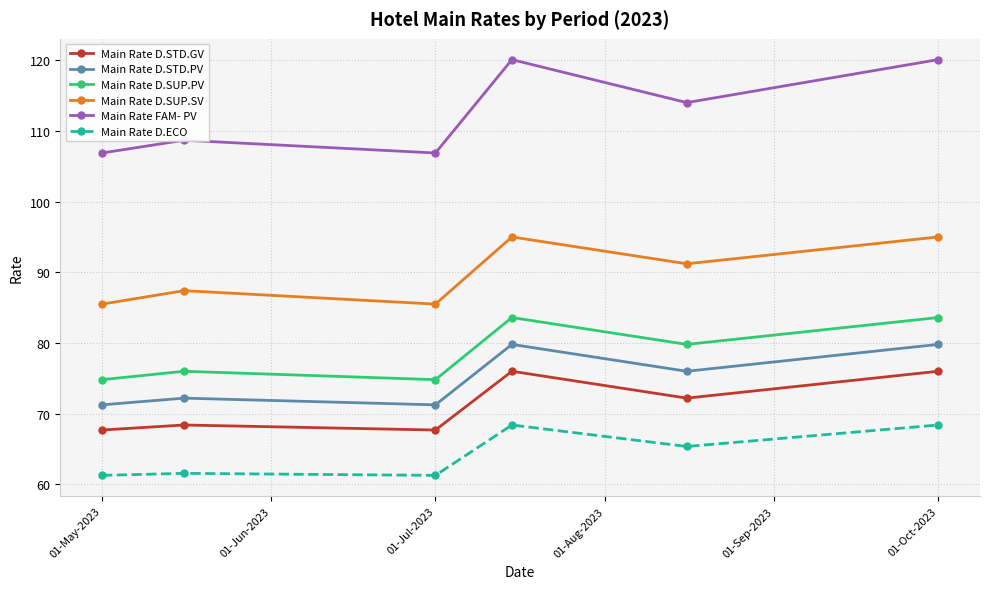

Which series has the widest spread of values?

Main Rate FAM- PV